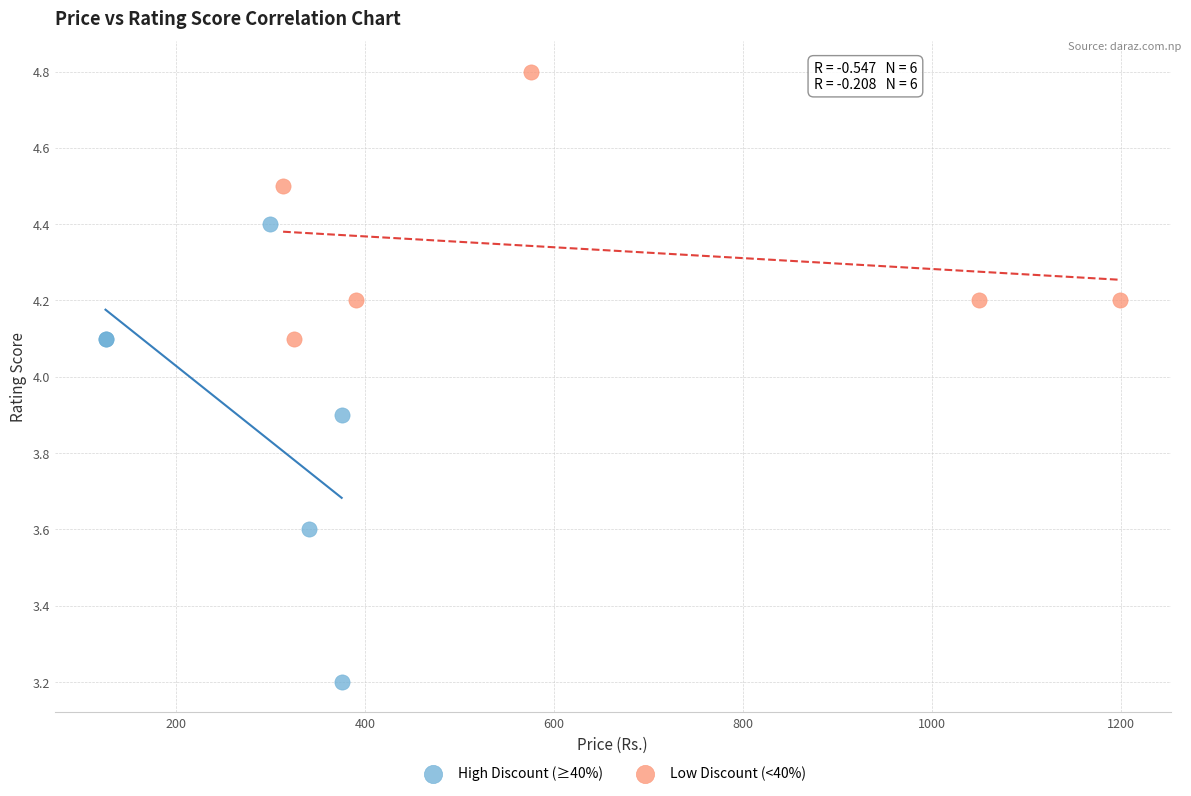

Which series reaches the maximum Y coordinate?

Low Discount (<40%)